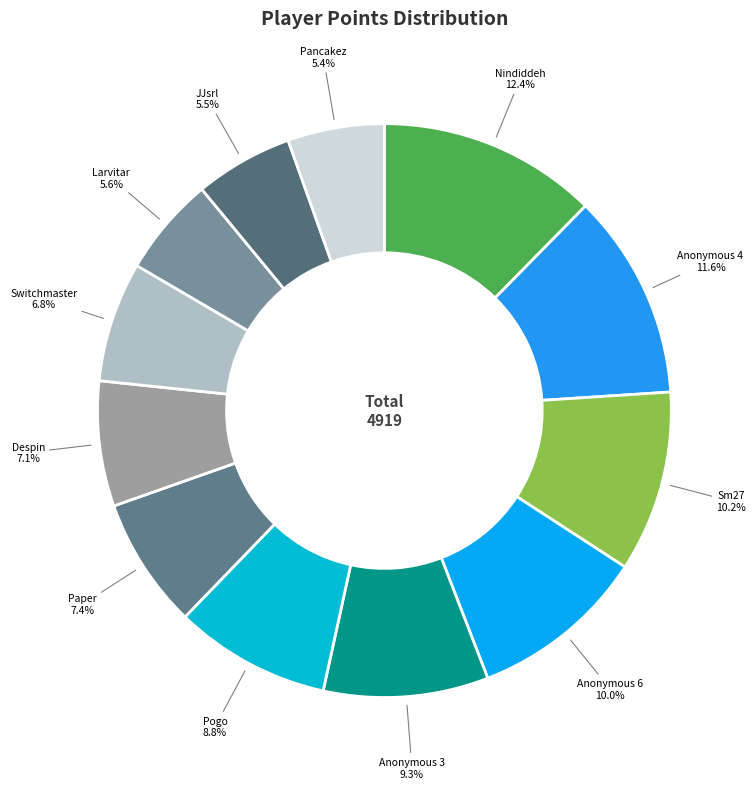

Does any single category account for the majority?

No